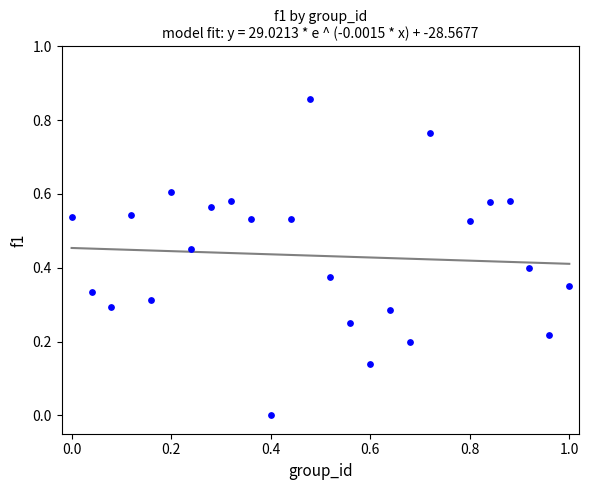

What is the range of X values (max minus min)?

1.0